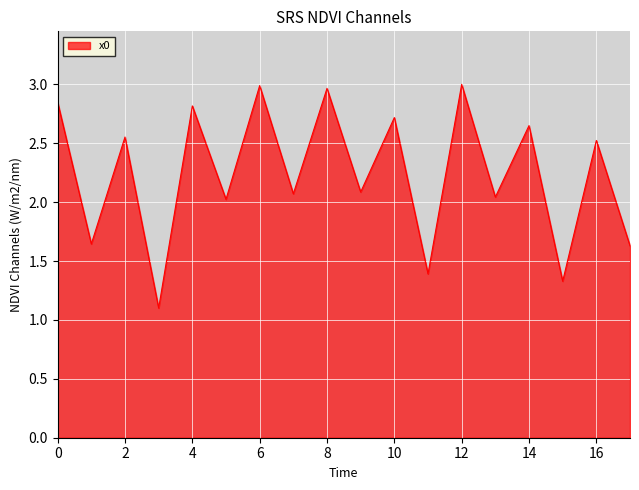

What is the minimum value shown in the chart?

1.1